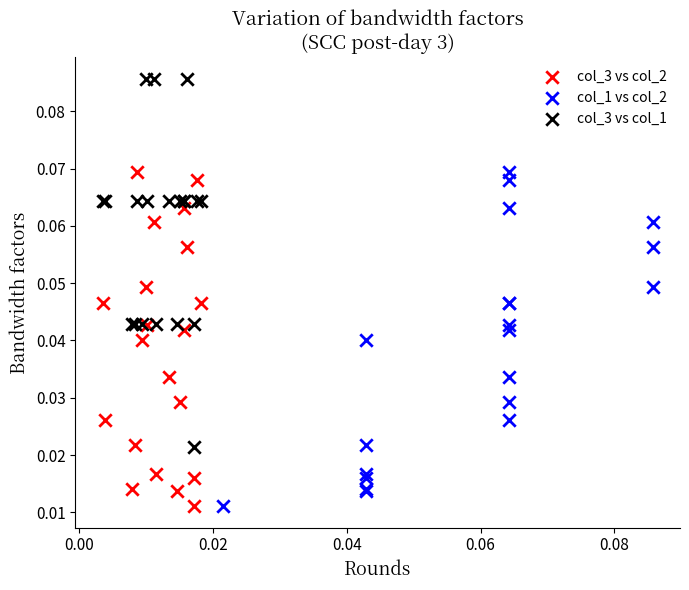

Which series reaches the maximum Y coordinate?

col_3 vs col_1